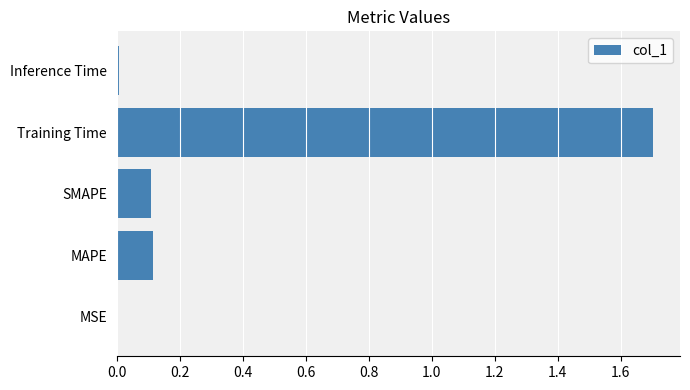

Between SMAPE and MSE, which is larger?

SMAPE